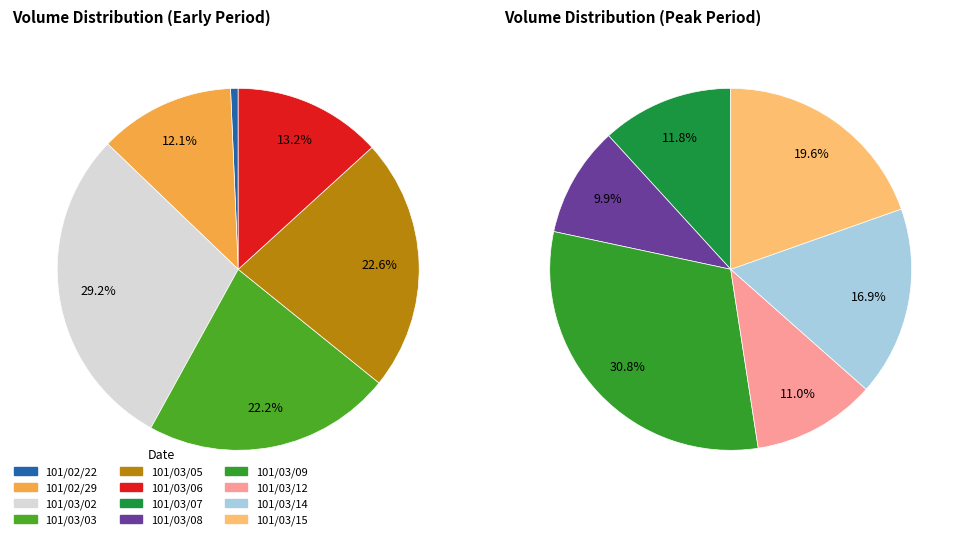

What is the largest slice in the pie chart?

101/03/09